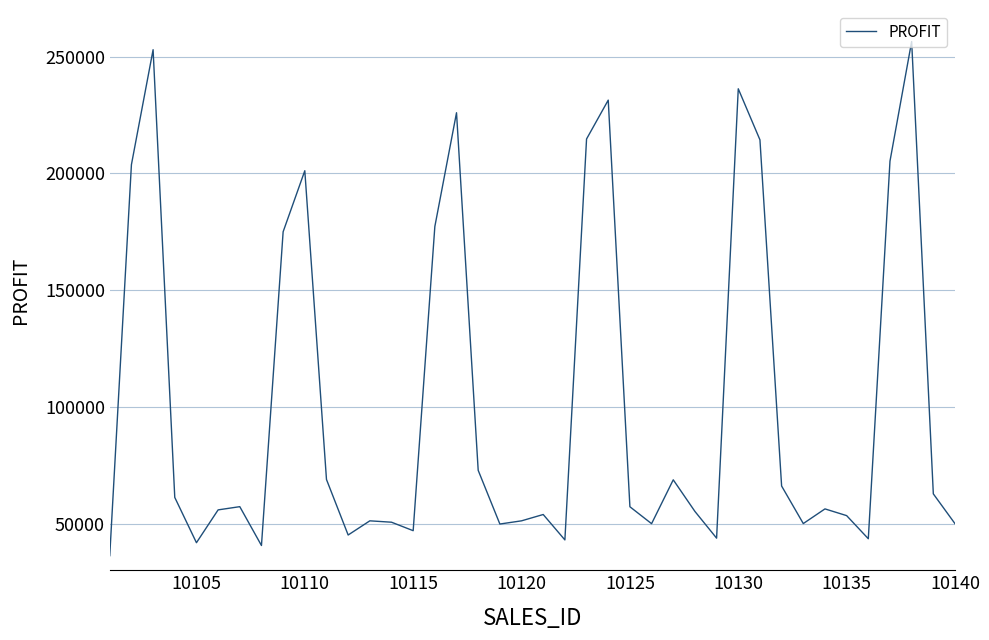

What is the maximum value shown in the chart?

256500